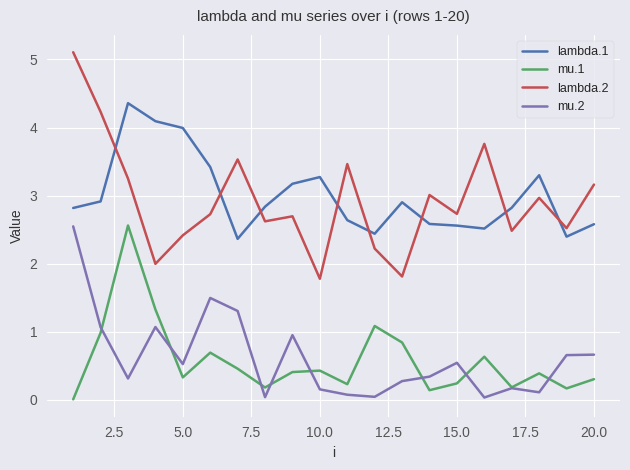

True or false: mu.1 and lambda.1 cross at least once.

False